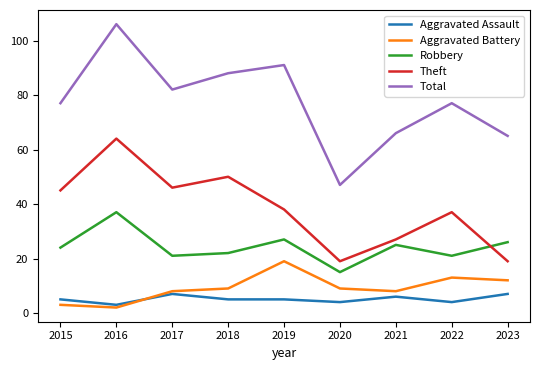

Where is Theft nearest to the value 41?

2019